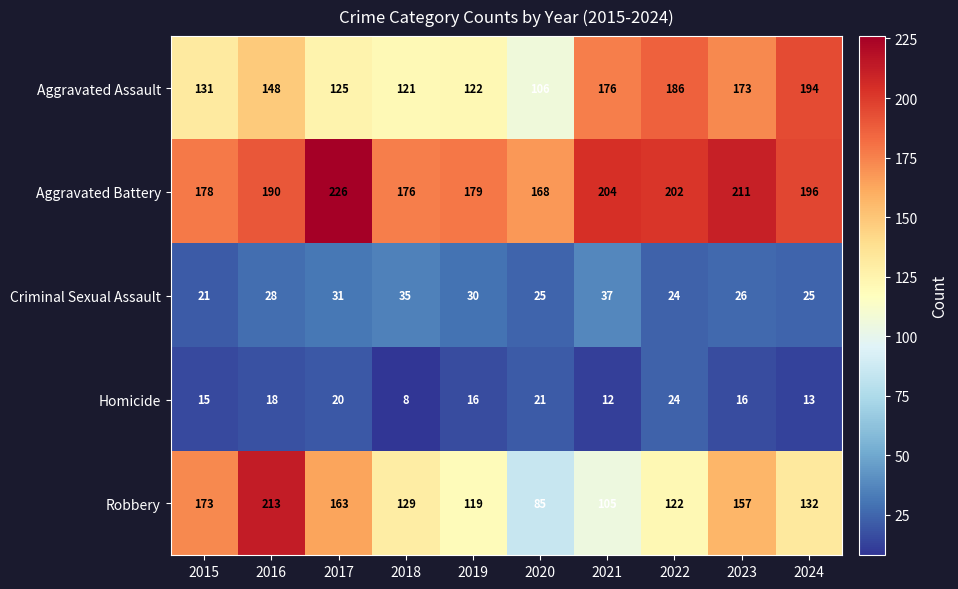

The Aggravated Assault series shows 239 at 2021. True or false?

False